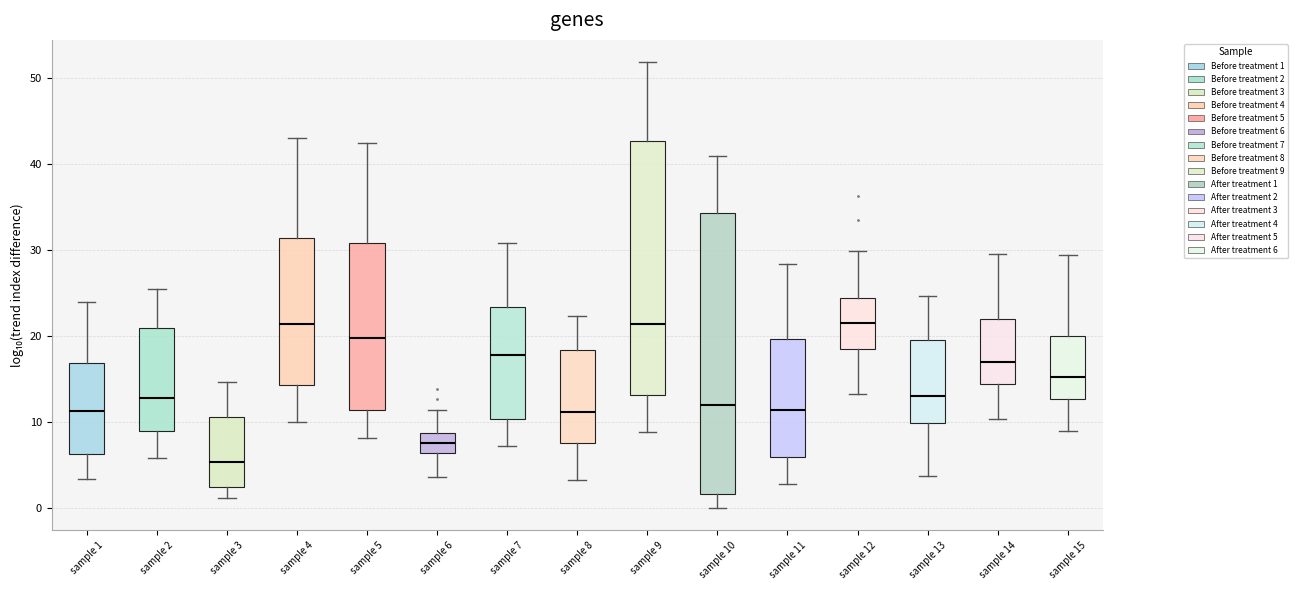

Comparing the boxes themselves (not the whiskers), which one is the tallest?

sample 10